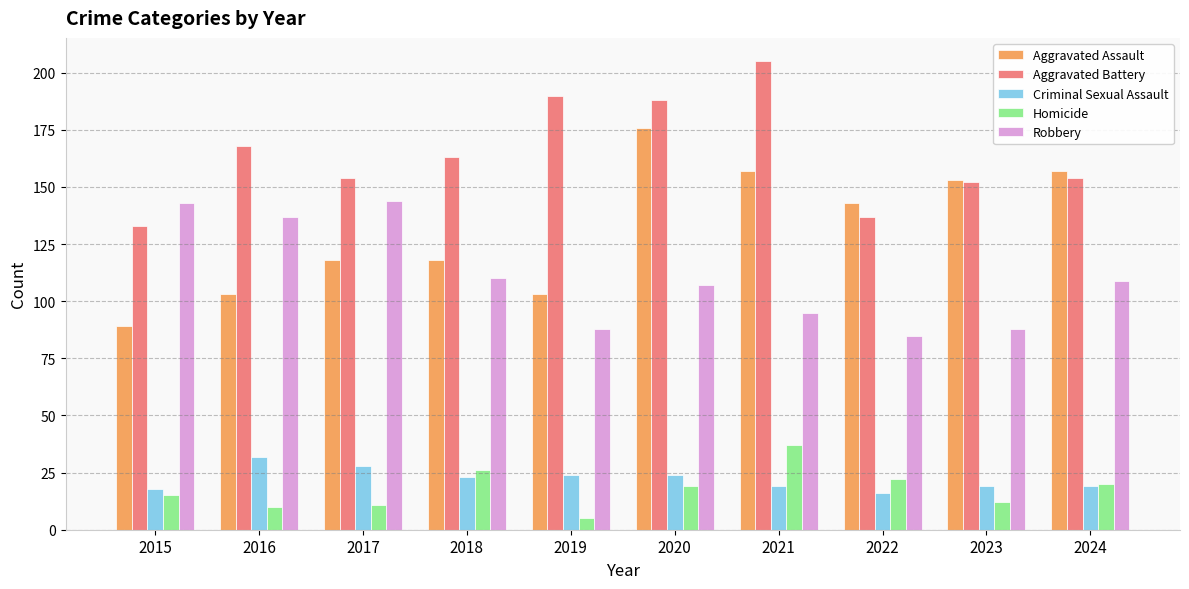

The Criminal Sexual Assault series shows 28 at 2017. True or false?

True